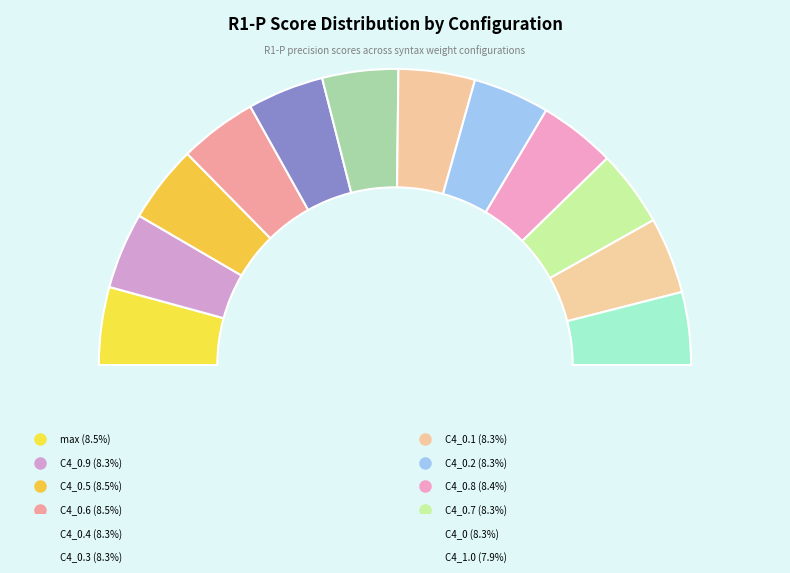

Combined, do max and C4_0.5 account for over 50%?

No